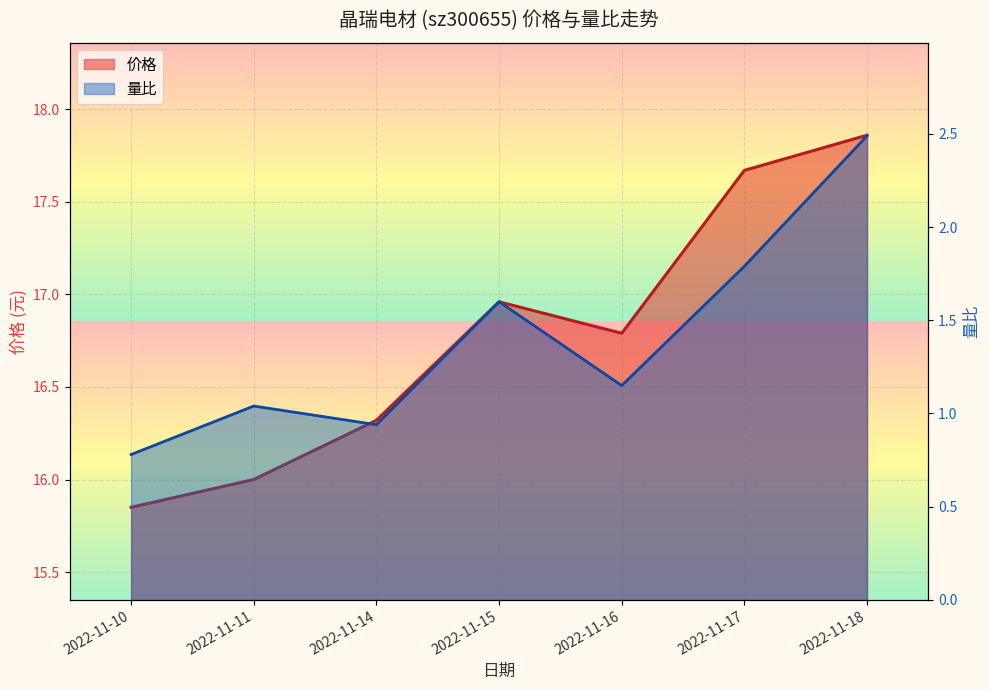

Does the chart display data point markers on the line(s)?

No